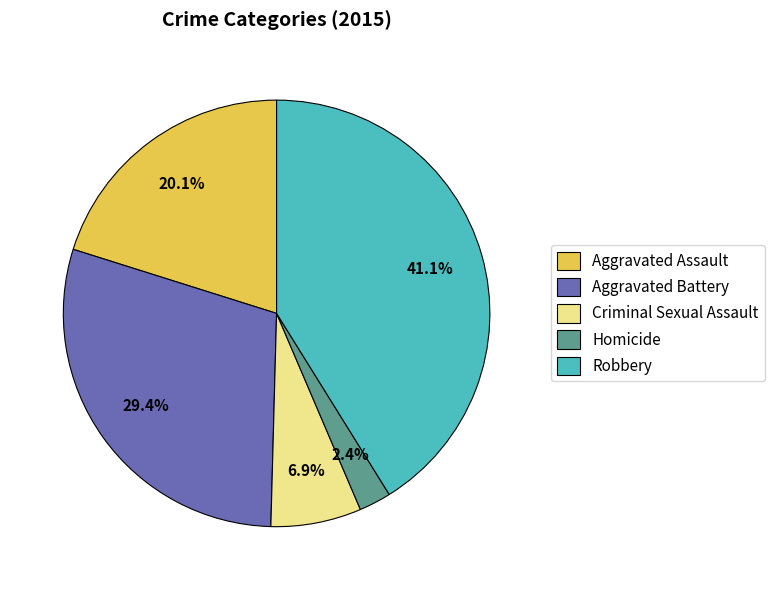

Is Criminal Sexual Assault the majority of the pie?

No